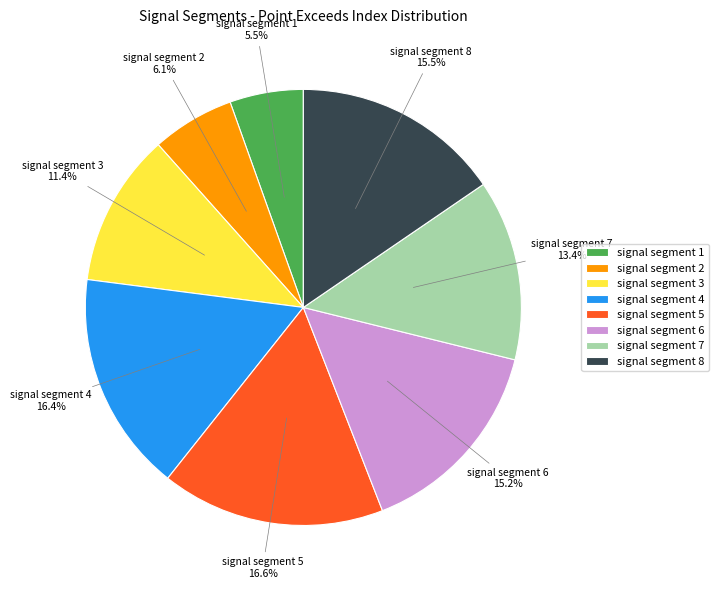

Which slice is the smallest?

signal segment 1